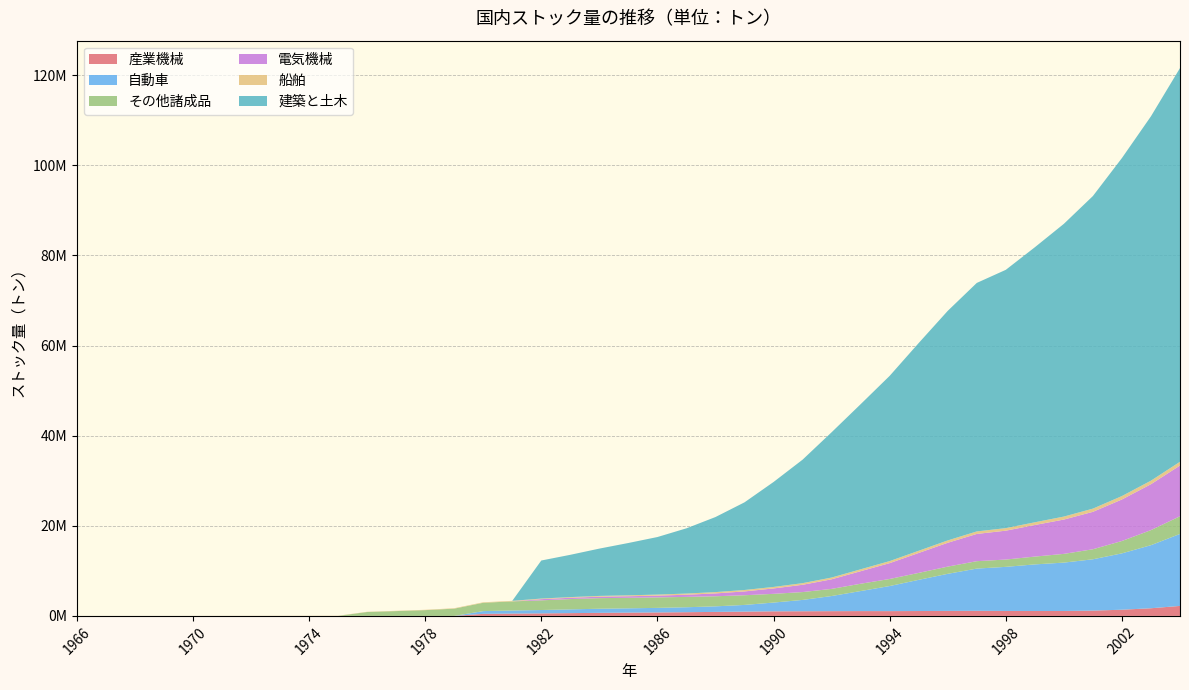

Reading left to right, what are all the values shown in this chart?

産業機械: 0.0	0.0	0.0	0.0	0.0	0.0	0.0	0.0	0.0	0.0	0.0	0.0	0.0	0.0	452466.7	509613.4	554018.0	614670.2	678703.0	725129.2	768407.4	822774.8	888241.9	950471.4	1014229.4	1030700.7	1051763.5	1068306.5	1060985.4	1082567.1	1105420.4	1126738.0	1099617.0	1090624.1	1089684.7	1171060.5	1373295.9	1698472.5	2218039.0
自動車: 0.0	0.0	0.0	0.0	0.0	0.0	0.0	0.0	0.0	0.0	0.0	0.0	0.0	0.0	614704.8	692342.3	752668.8	835068.6	912897.4	959047.9	1013331.6	1100837.6	1234630.3	1486878.8	1947385.9	2515957.1	3359235.1	4448471.4	5570341.9	6921403.0	8234935.0	9375635.7	9787608.4	10341769.1	10740762.9	11395726.6	12509886.9	14000867.7	15977466.0
その他諸成品: 0.0	0.0	0.0	0.0	0.0	0.0	0.0	0.0	0.0	0.0	865194.4	1067913.2	1281250.7	1609695.5	1849003.7	2021012.8	2147712.5	2284682.0	2350876.2	2331224.3	2325367.8	2294187.0	2238162.3	2146843.2	1934209.1	1744456.1	1583857.0	1621660.0	1565475.8	1542596.0	1599258.5	1642639.9	1619849.8	1732483.5	1936062.5	2227235.1	2744082.5	3342998.2	3925688.1
電気機械: 0.0	0.0	0.0	0.0	0.0	0.0	0.0	0.0	0.0	0.0	0.0	0.0	0.0	0.0	0.0	0.0	263045.8	292389.1	322496.2	351141.4	396532.1	483802.8	631222.5	850306.3	1197959.2	1615497.1	2128550.8	2782667.4	3518093.1	4425627.6	5293382.6	6049772.5	6409059.8	7011578.4	7618812.3	8305614.8	9217017.9	10193473.7	11260217.6
船舶: 0.0	863.2	1233.2	2047.0	5820.5	10013.2	16992.8	24983.6	33023.8	39682.6	49431.7	61013.8	74065.7	93200.9	107687.4	121288.3	132719.8	147525.0	171605.6	201251.5	227602.3	259472.9	290902.3	317017.5	334484.1	362530.9	391730.0	422081.2	453584.8	486240.5	520048.5	555008.7	566068.8	603048.0	661445.3	711920.5	756913.1	781919.7	824945.5
建築と土木: 0.0	0.0	0.0	0.0	0.0	0.0	0.0	0.0	0.0	0.0	0.0	0.0	0.0	0.0	0.0	0.0	8444639.5	9386658.5	10500978.1	11615605.0	12774009.8	14479246.5	16660817.1	19455405.4	23294637.2	27406160.0	32244102.8	36646643.5	41113529.0	46107749.7	50953638.1	55154363.9	57330805.6	61043033.7	64974020.2	69378615.6	75026341.2	80875860.3	87388685.0